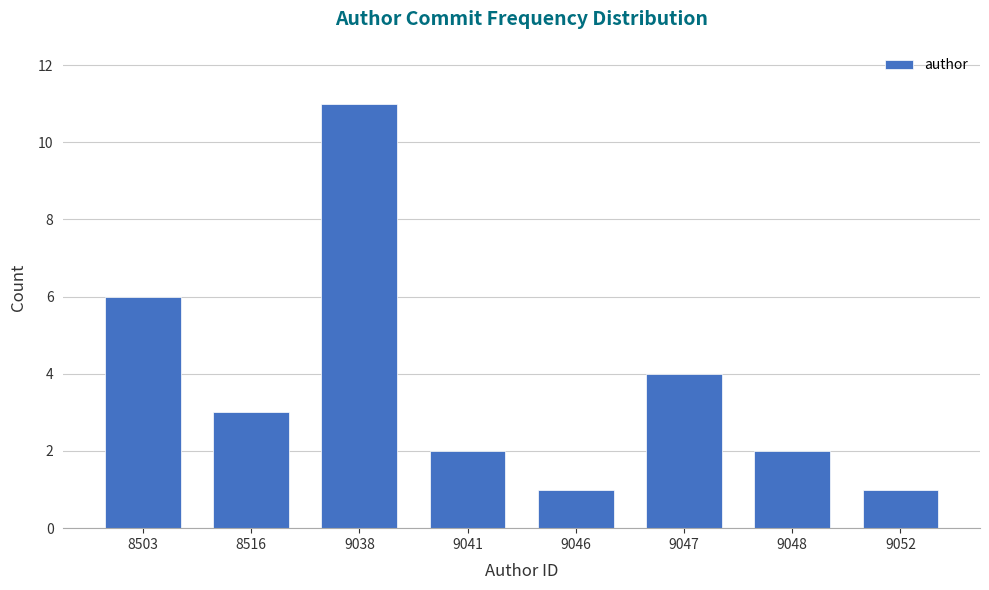

Reading left to right, what are all the values shown in this chart?

6	3	11	2	1	4	2	1